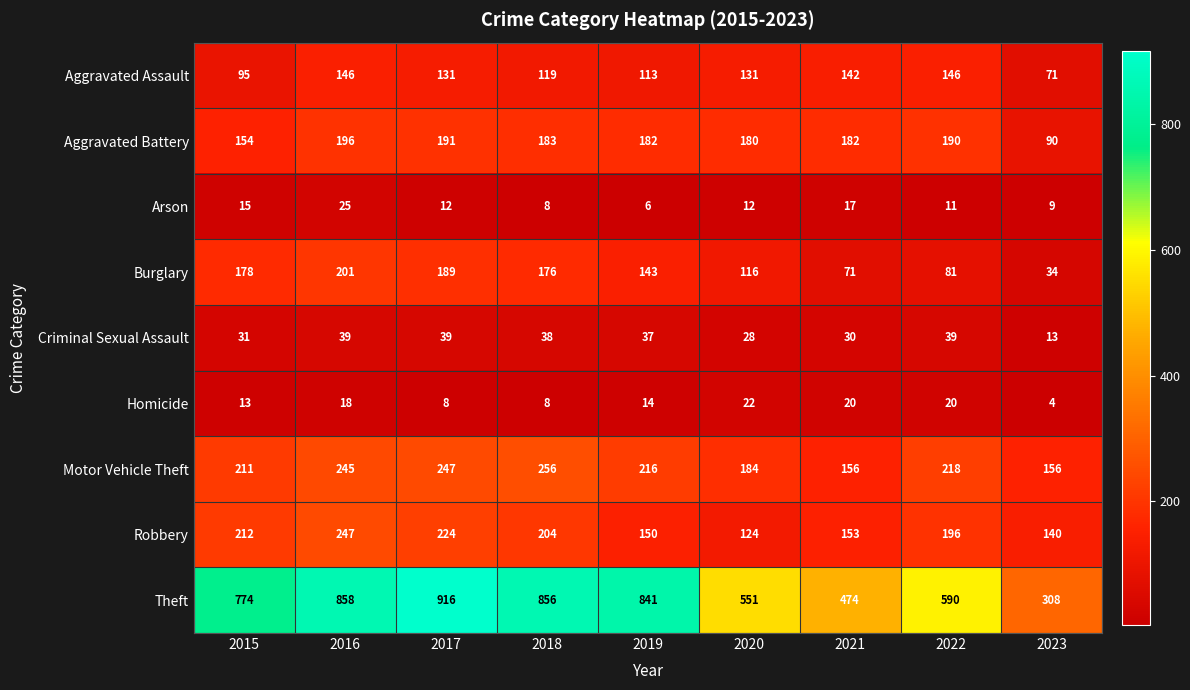

At how many categories does at least one series exceed 485?

7